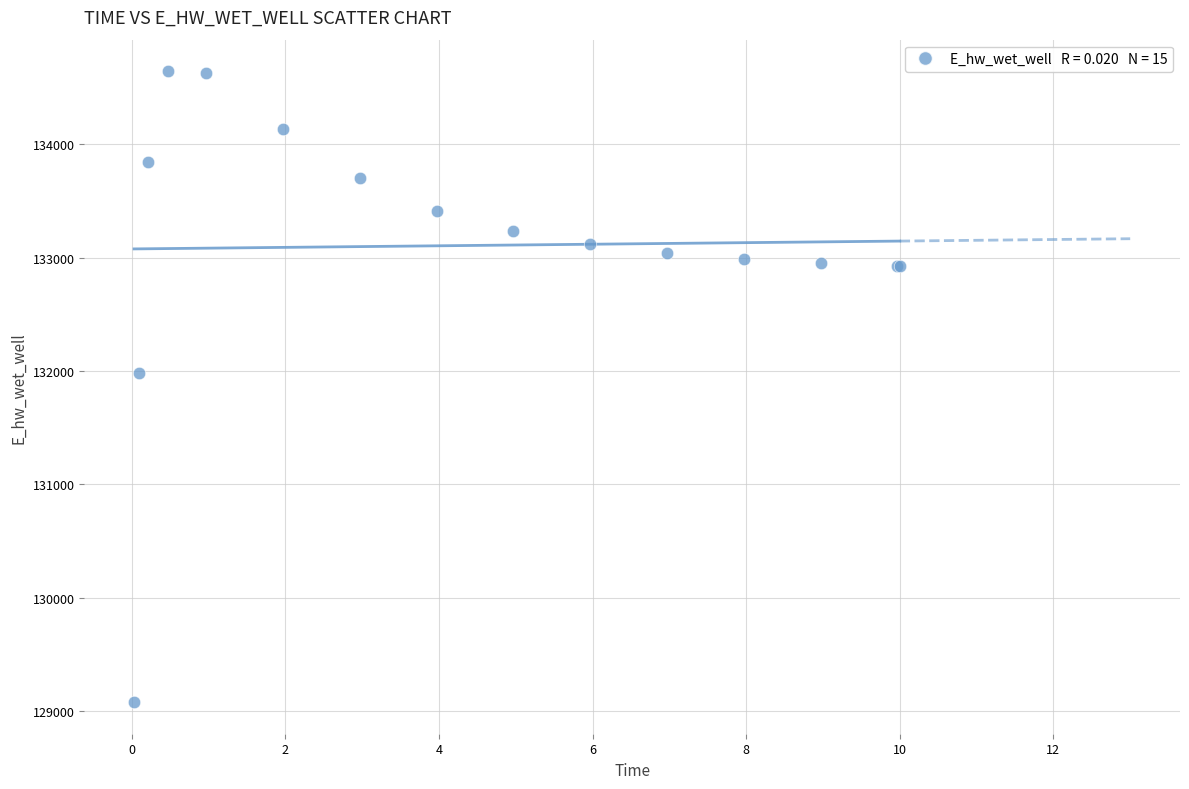

What Y value in the scatter plot is closest to 131861?

131982.7